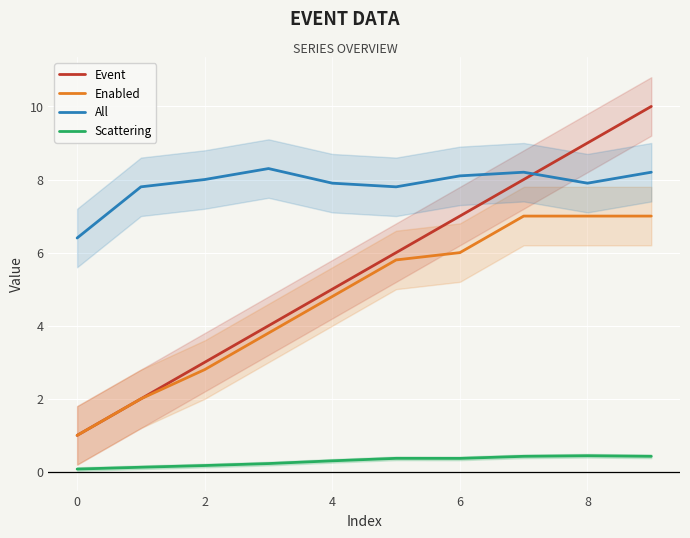

True or false: Event and Enabled intersect in this chart.

False